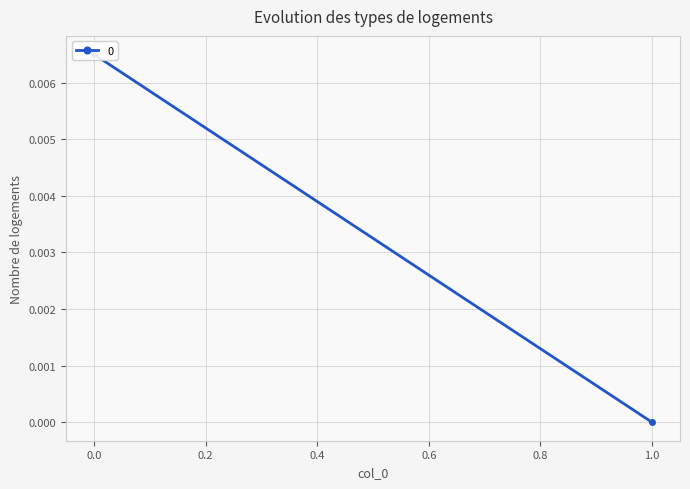

How many values are between 0 and 1?

2